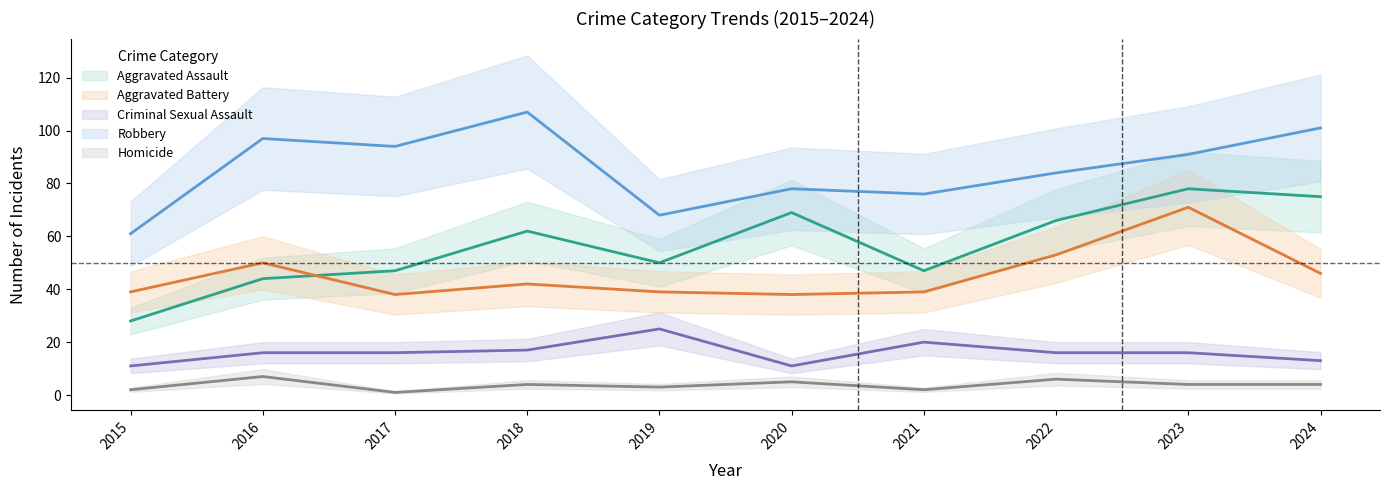

At which category is the sum across all series the highest?

2023